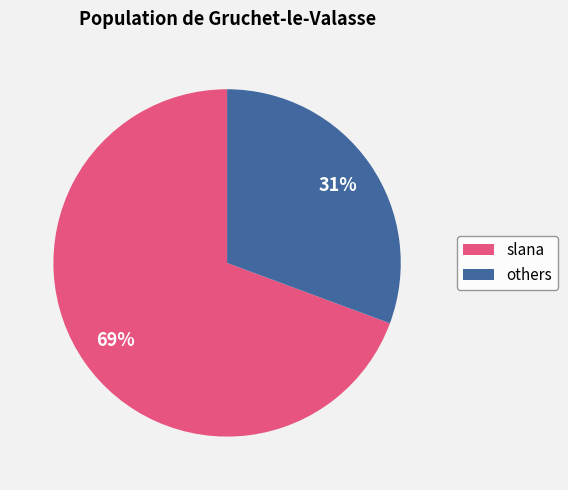

Count the number of slices in the pie.

2